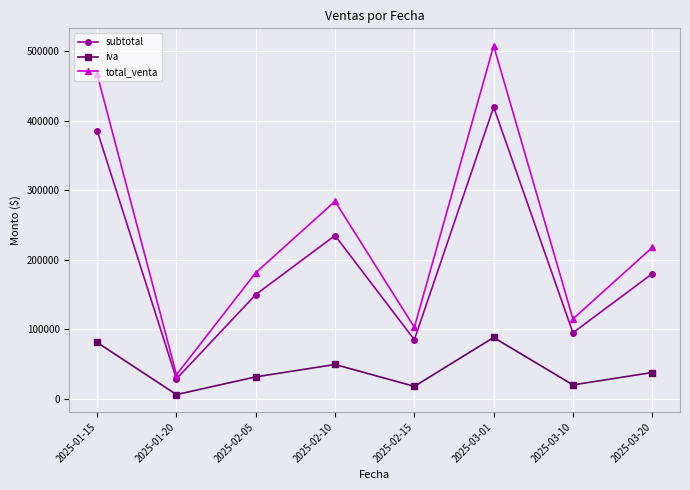

In iva, how many points are higher than both neighbors (excluding endpoints)?

2